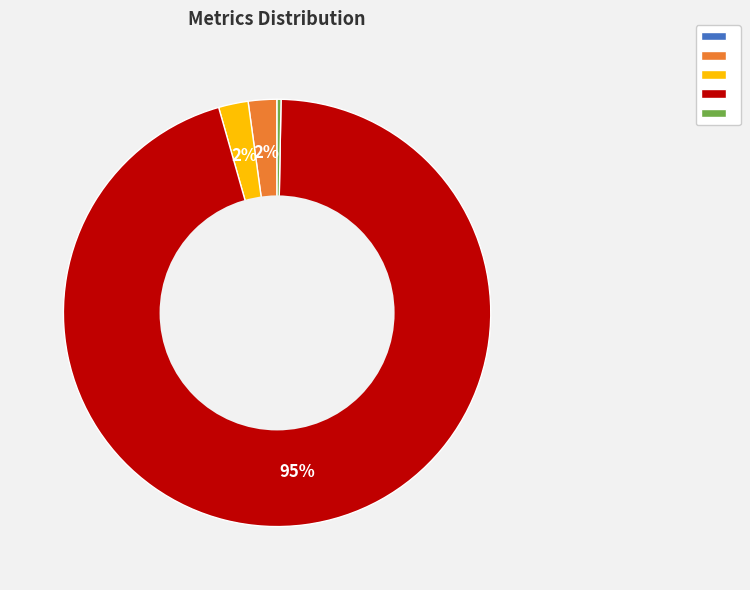

Is there any slice that represents more than half of the pie?

Yes